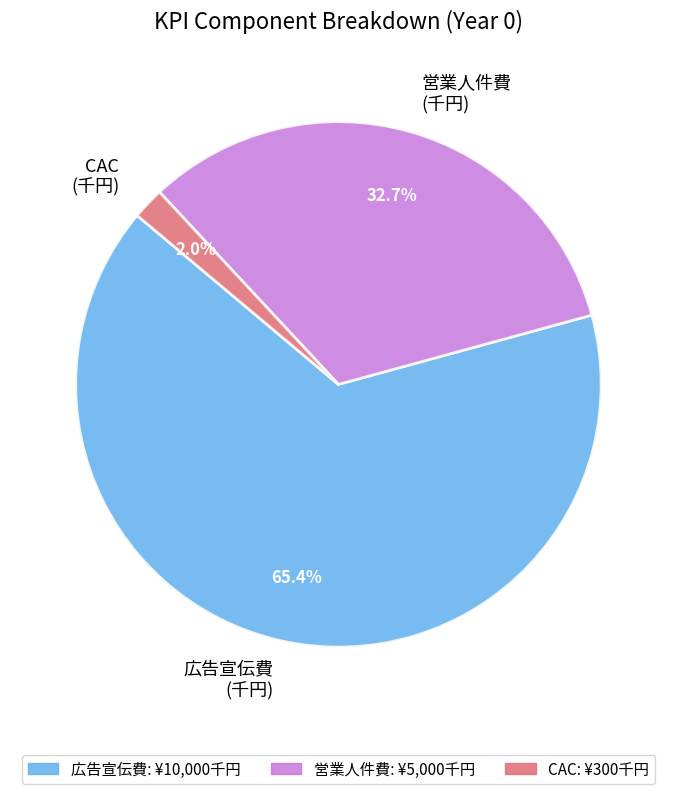

Is the sum of 営業人件費 (千円) and CAC (千円) greater than half?

No